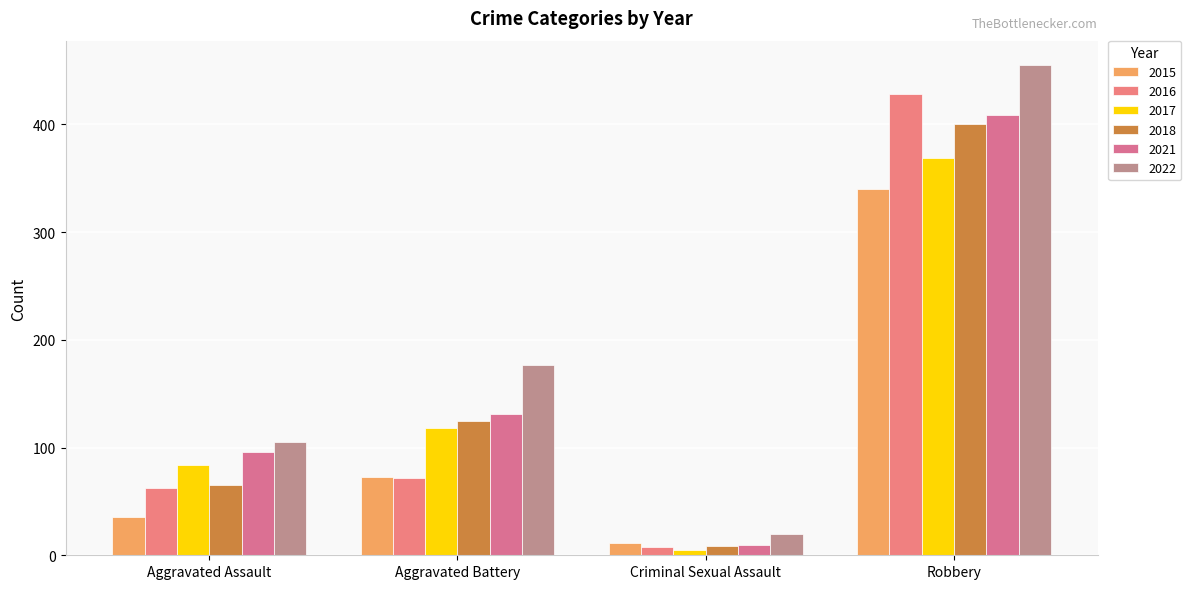

How many 2018 values are between 65 and 400?

3